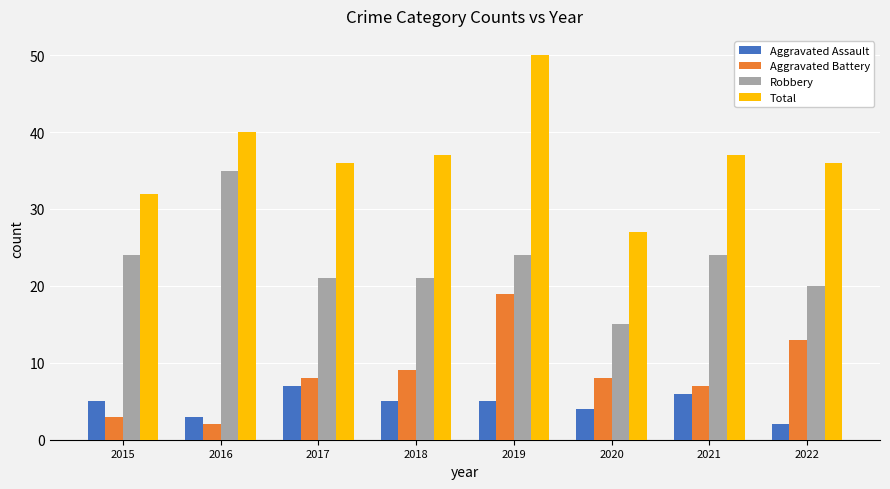

Is it true that Total equals 50 at 2022?

False